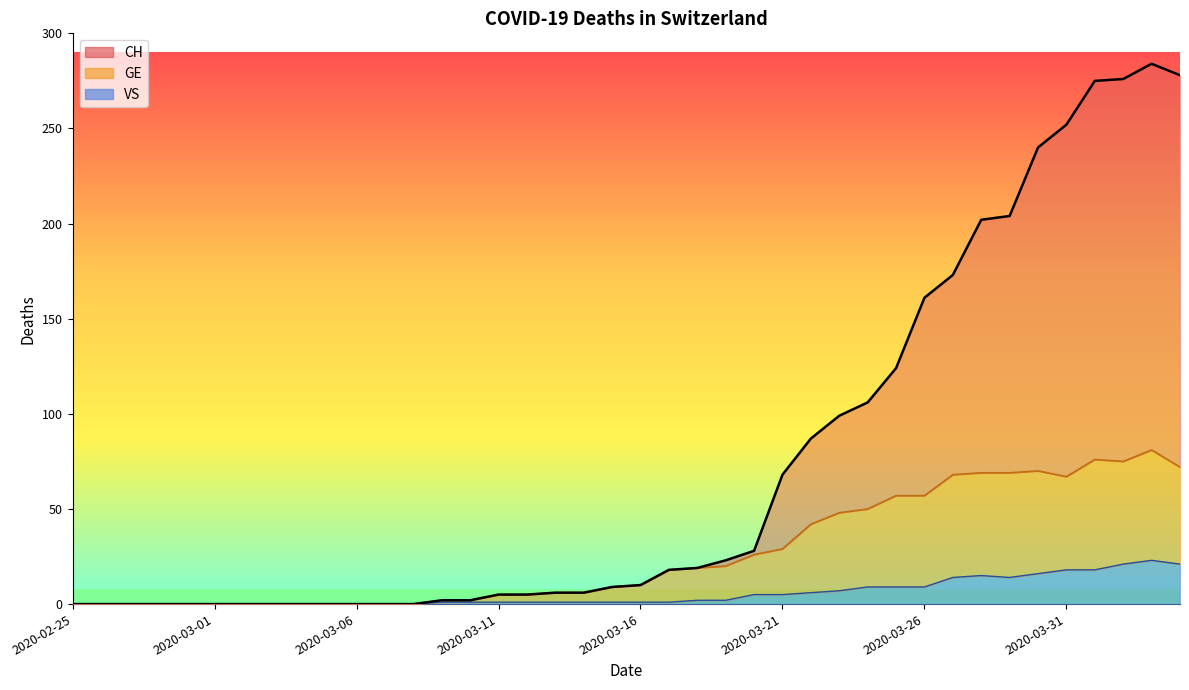

Which series has the largest total across all categories?

CH